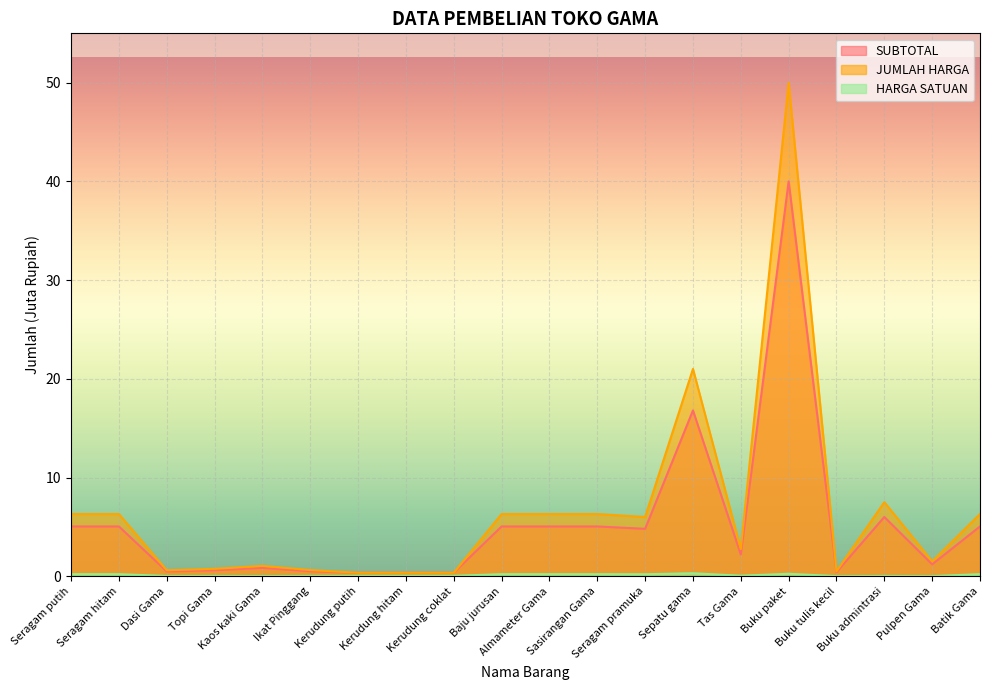

Reading left to right, list all the values displayed in this chart.

SUBTOTAL: 5.0	5.0	0.5	0.6	0.8	0.5	0.3	0.3	0.3	5.0	5.0	5.0	4.8	16.8	2.2	40.0	0.4	6.0	1.2	5.0
JUMLAH HARGA: 6.3	6.3	0.6	0.8	1.1	0.6	0.3	0.3	0.3	6.3	6.3	6.3	6.0	21.0	2.8	50.0	0.5	7.5	1.5	6.3
HARGA SATUAN: 0.2	0.2	0.0	0.0	0.0	0.0	0.0	0.0	0.0	0.2	0.2	0.2	0.2	0.3	0.1	0.2	0.0	0.0	0.0	0.2